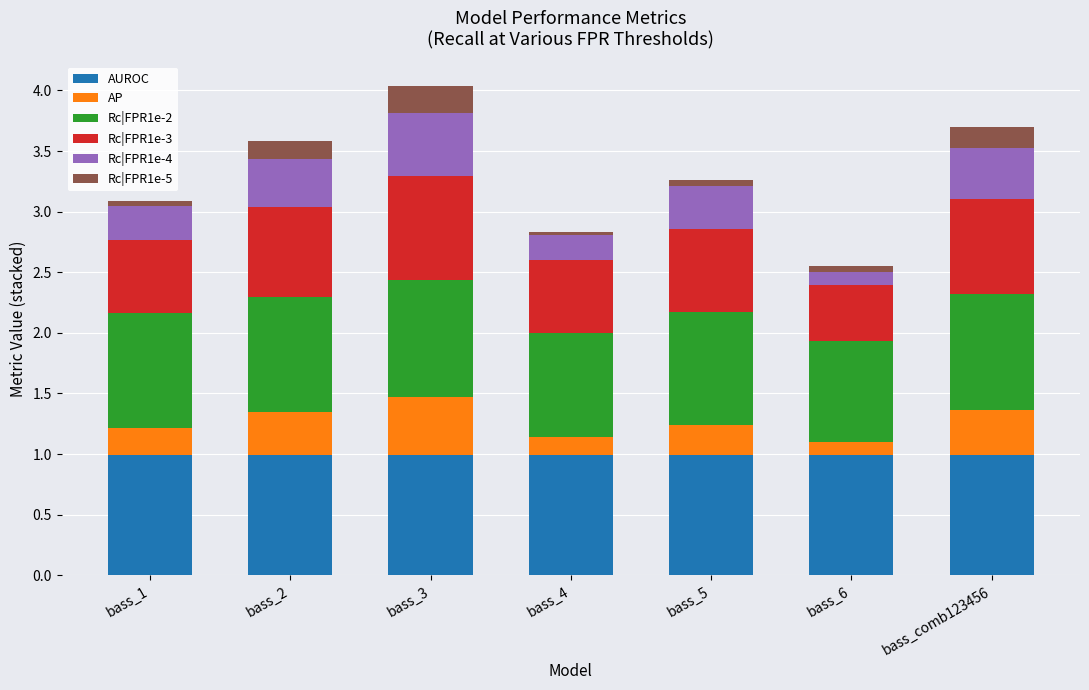

Does the chart contain stacked bars?

Yes